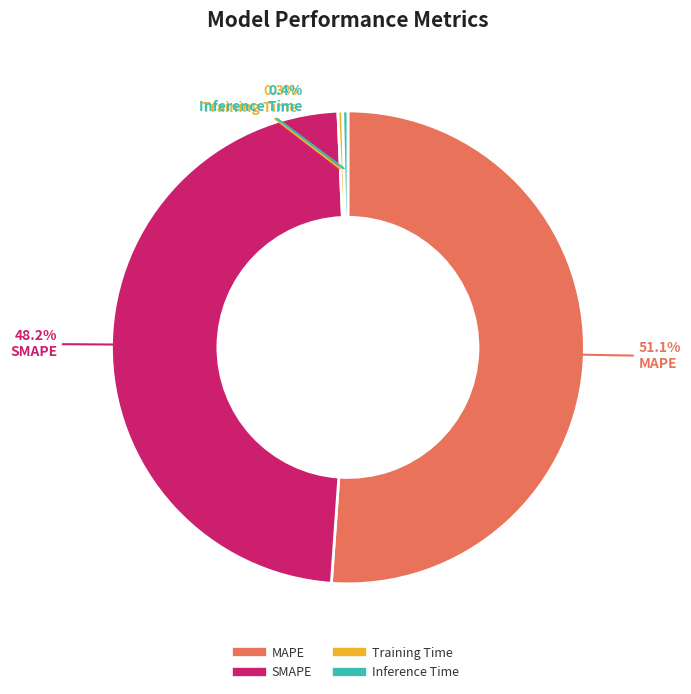

Does any single category account for the majority?

Yes